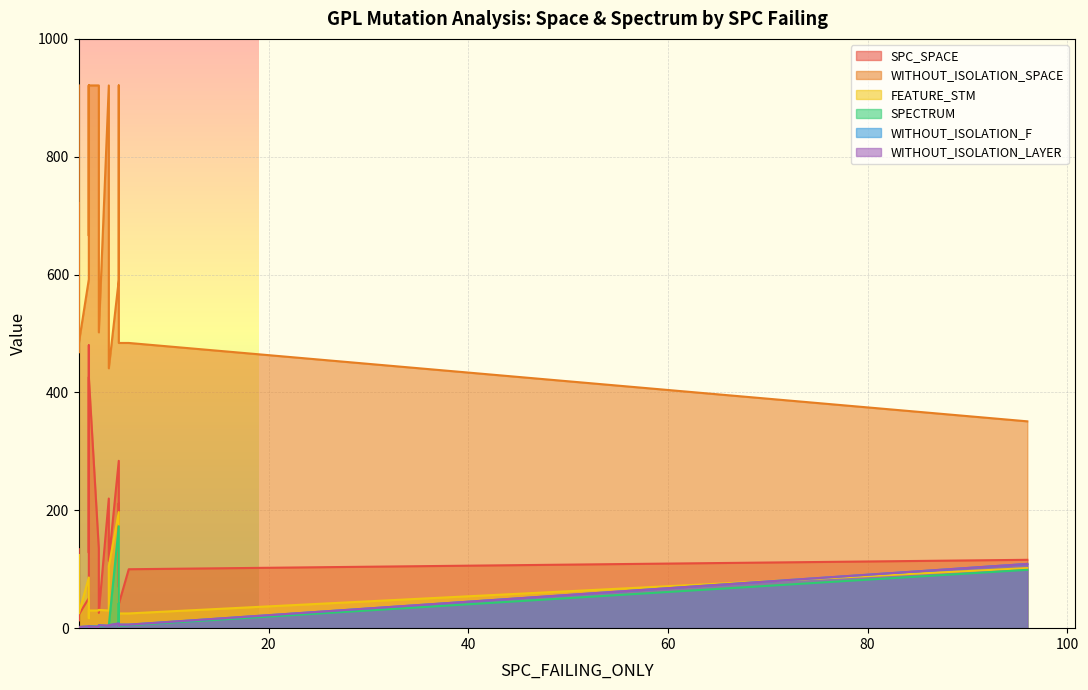

At which category does SPC_SPACE reach its first local peak?

2